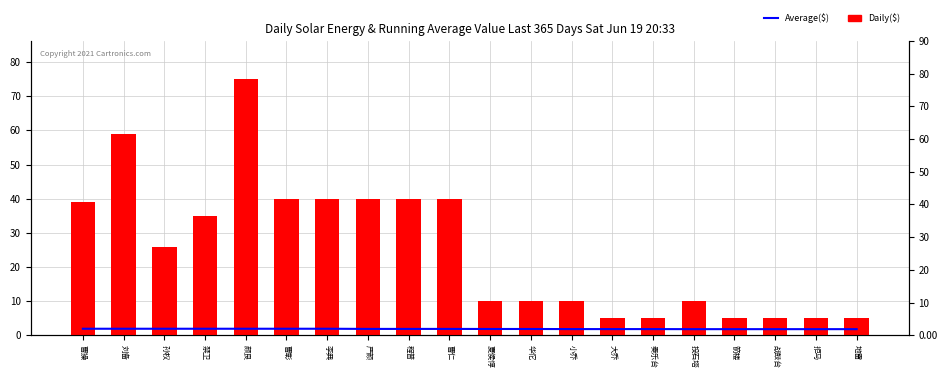

What is the average value of the Daily($) series?

25.2